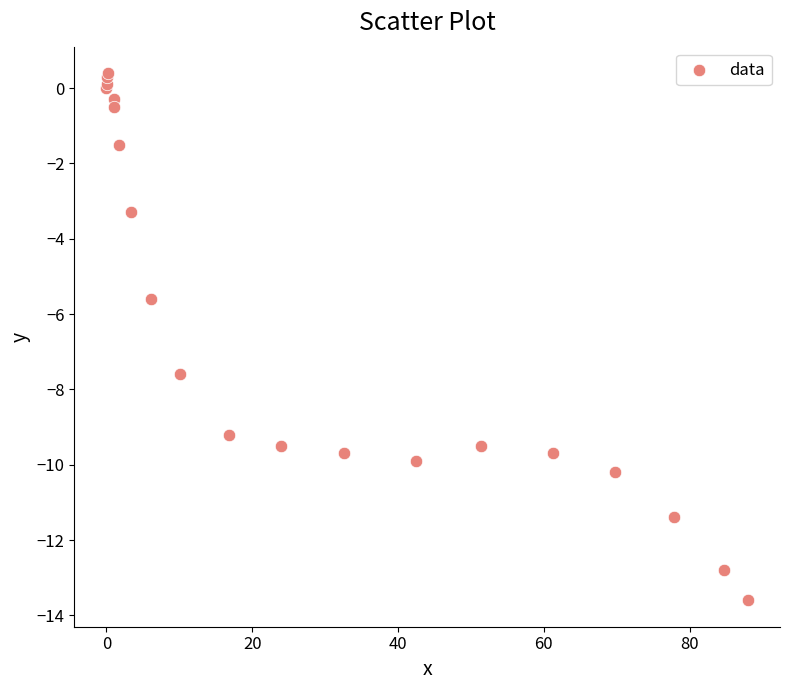

What Y value in the scatter plot is closest to -6?

-5.6